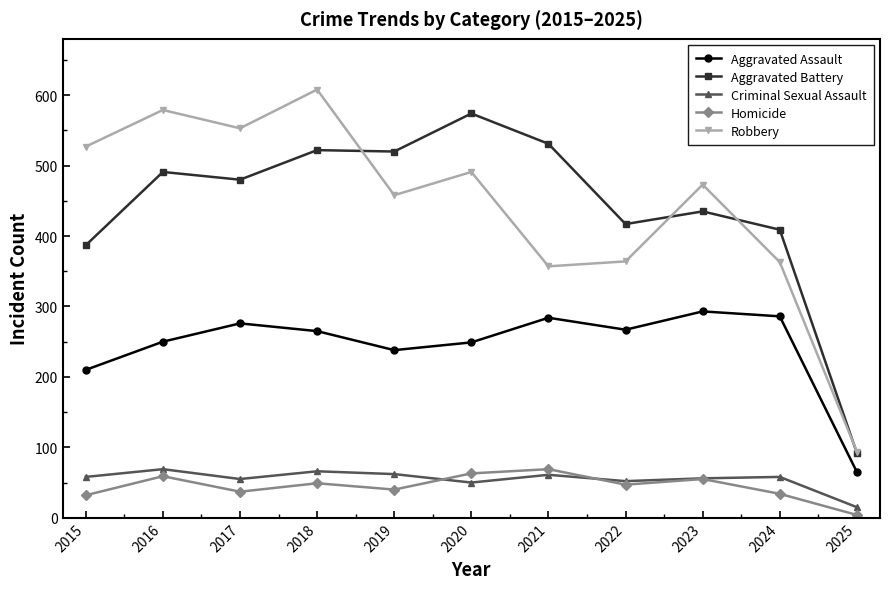

Where do Homicide and Criminal Sexual Assault first cross each other?

2019 and 2020